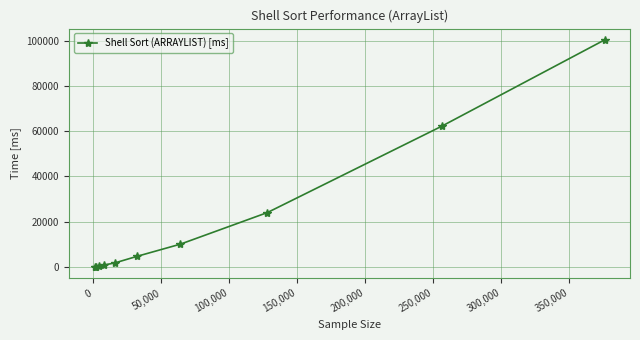

What is the value of the 1st point from the left?

46.9